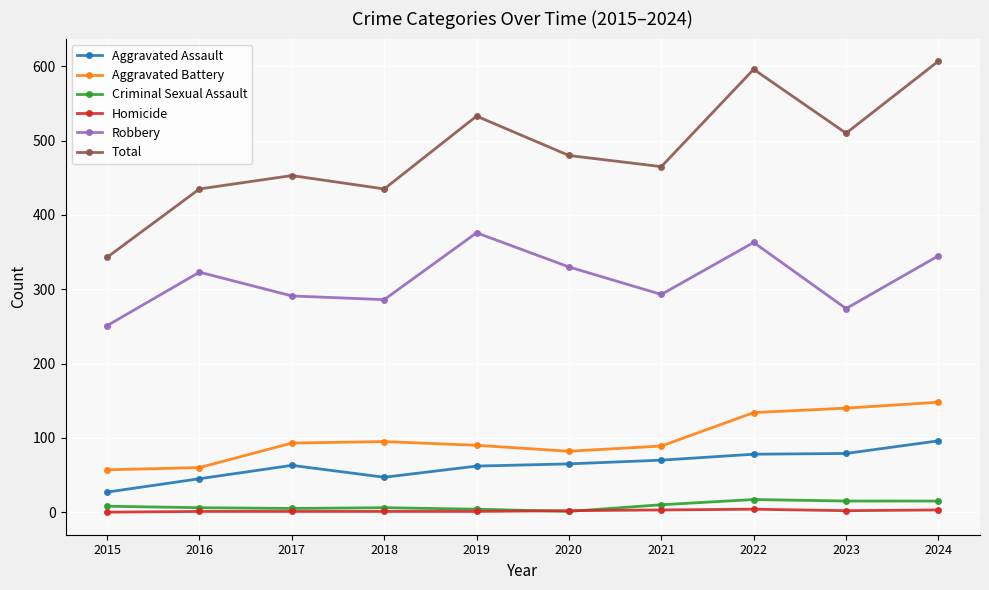

True or false: Aggravated Battery and Aggravated Assault intersect in this chart.

False